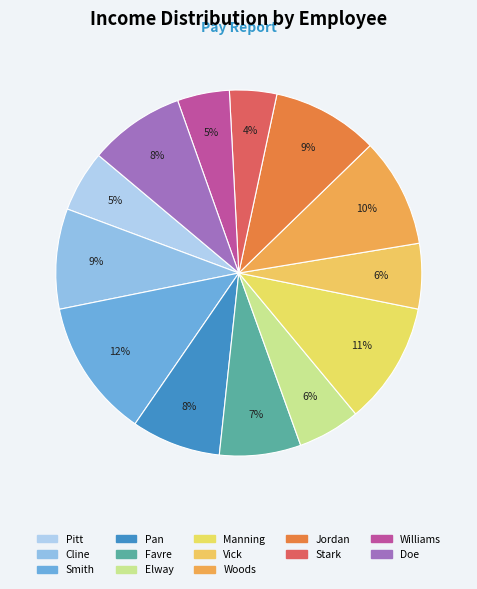

How many segments does this pie chart have?

13